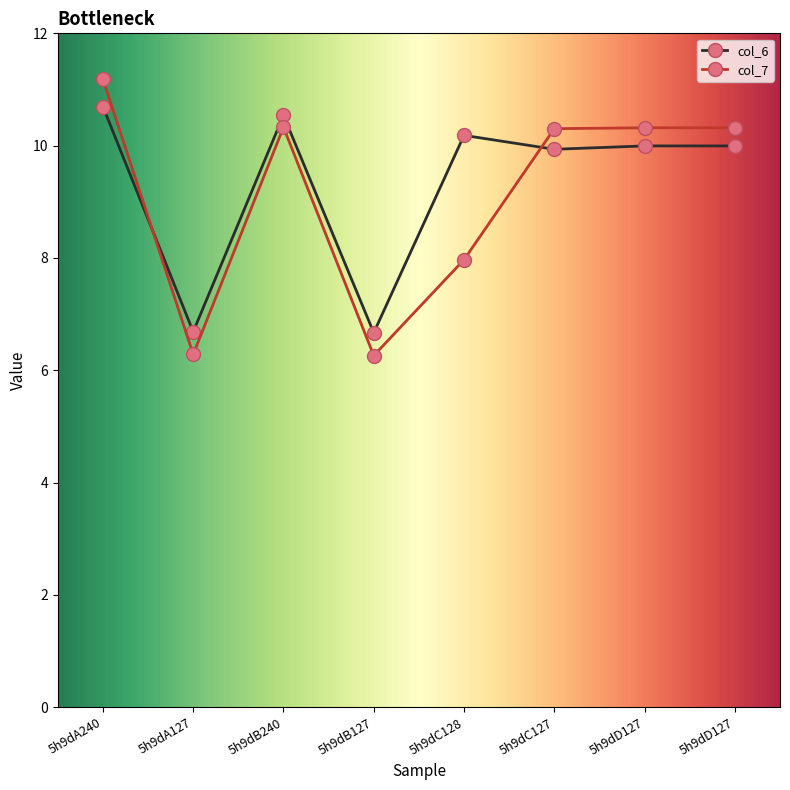

Rank the series by their average value, from highest to lowest.

col_6, col_7